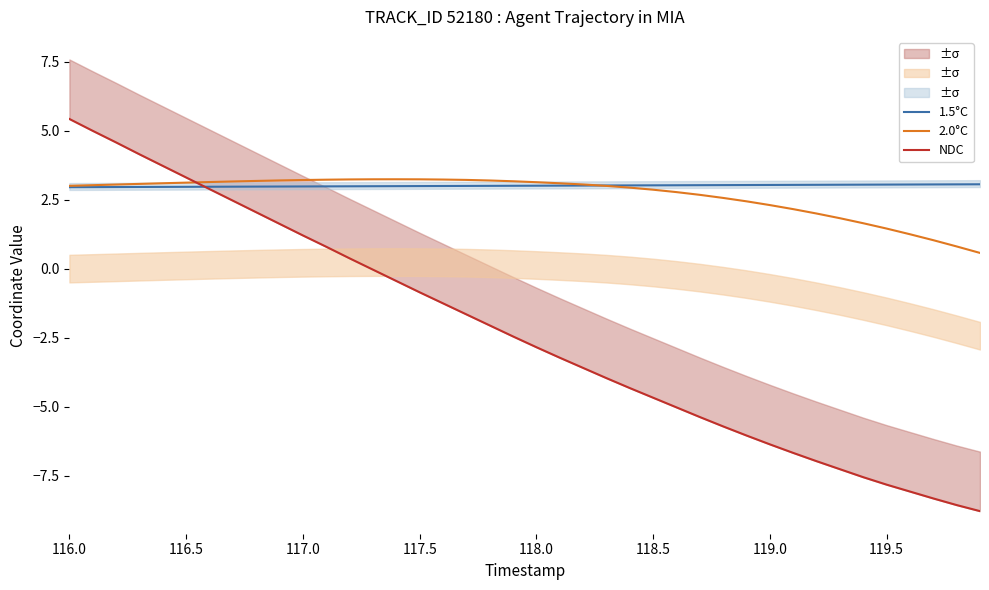

True or false: 2.0°C has more than 2 points higher than both neighbors.

False